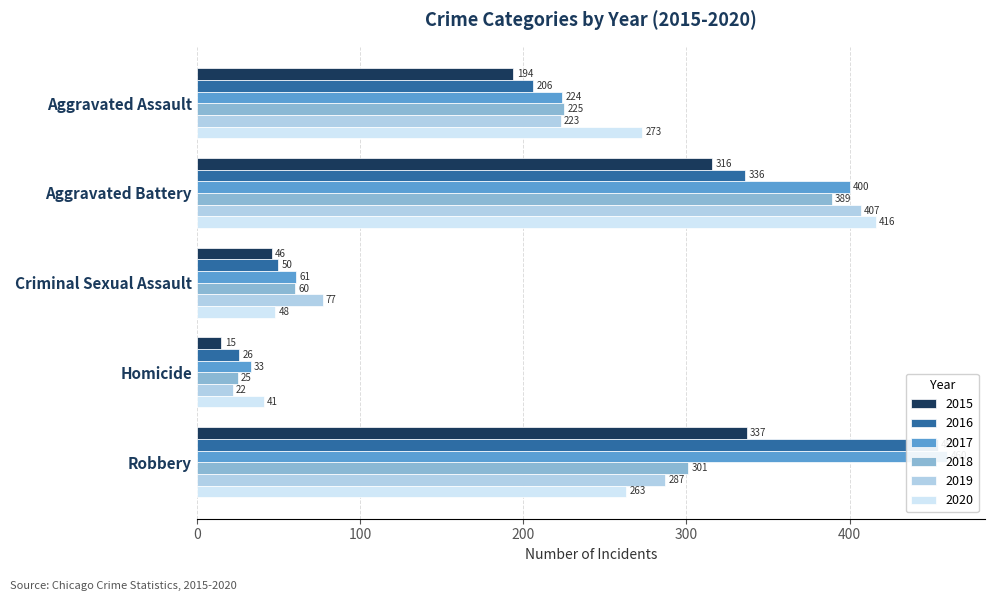

What value does the 2018 series have at Aggravated Assault?

225